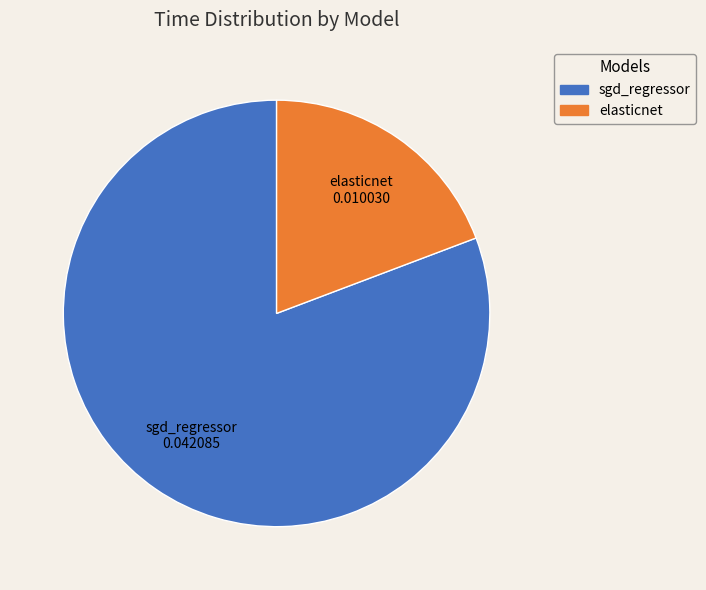

Does elasticnet represent more than half of the total?

No